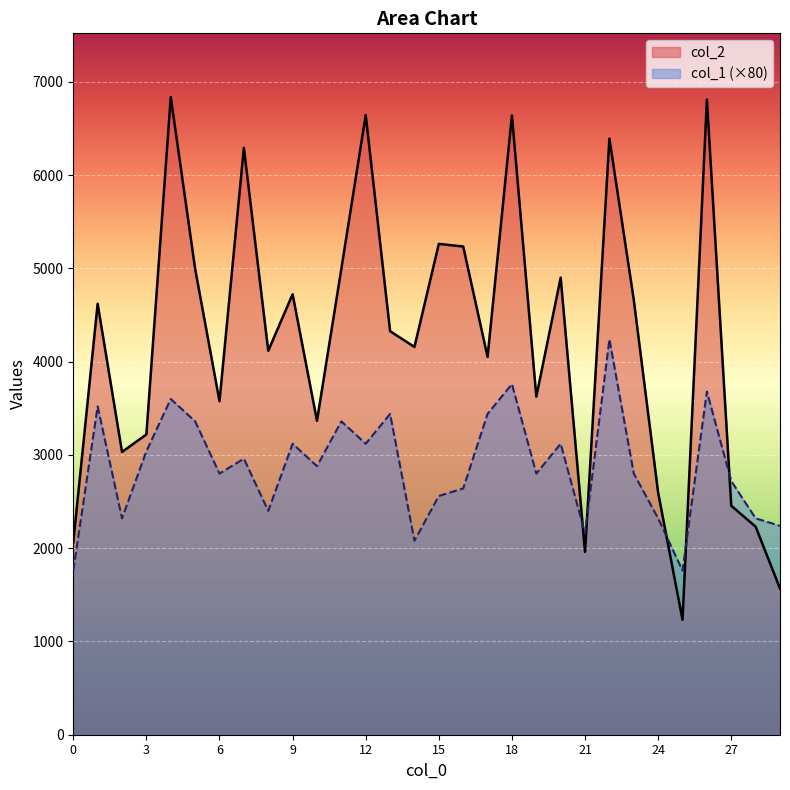

Reading left to right, what are all the values shown in this chart?

col_2: 2064	4621	3032	3220	6837	4996	3576	6293	4117	4723	3366	4996	6644	4327	4158	5263	5235	4051	6640	3625	4901	1960	6392	4663	2594	1232	6810	2455	2231	1568
col_1: 1760	3520	2320	3040	3600	3360	2800	2960	2400	3120	2880	3360	3120	3440	2080	2560	2640	3440	3760	2800	3120	2160	4240	2800	2320	1760	3680	2720	2320	2240